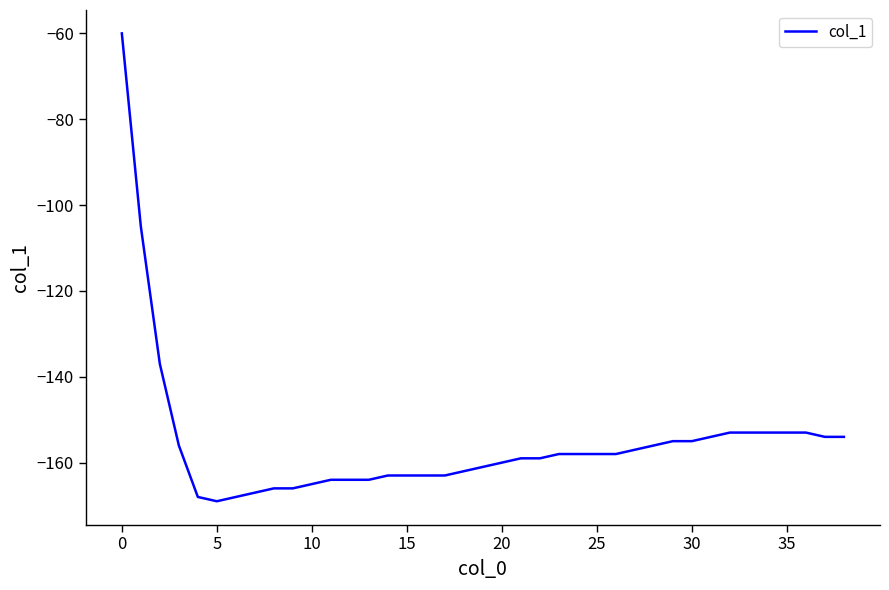

What is the difference between the maximum and minimum values?

109